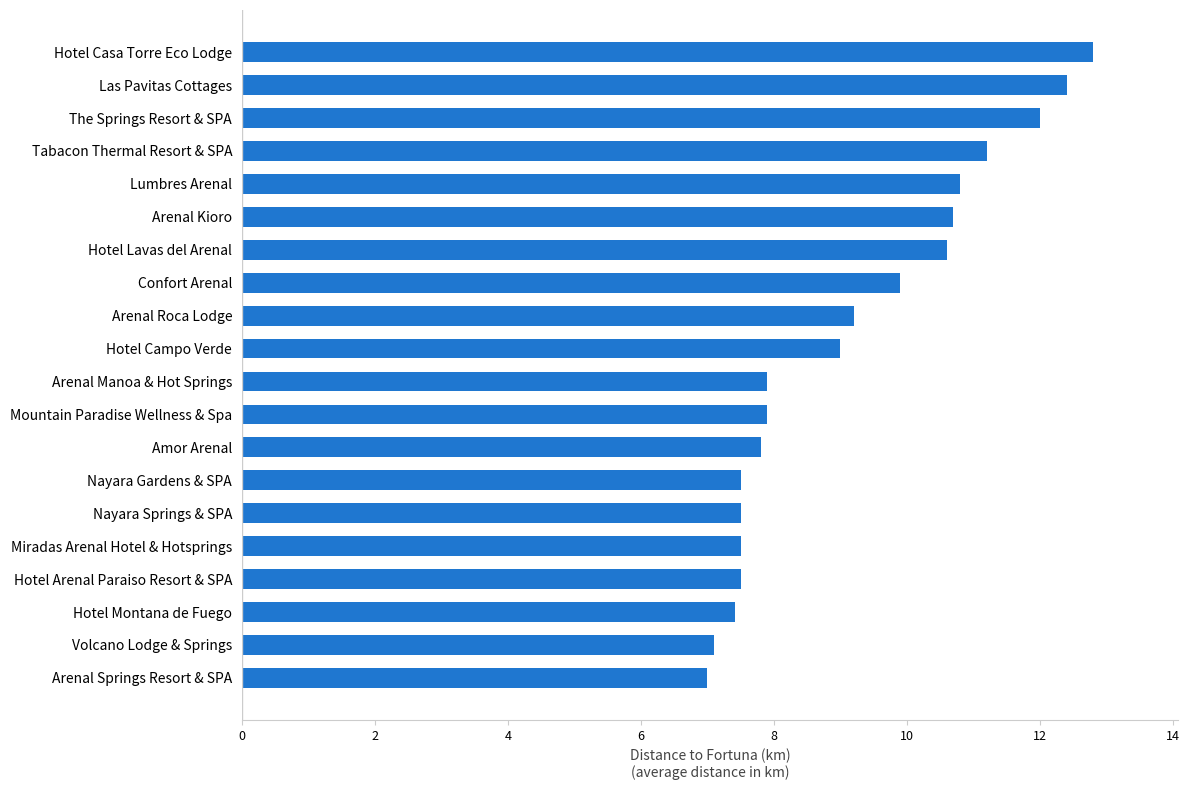

Between Las Pavitas Cottages and Arenal Springs Resort & SPA, which is larger?

Las Pavitas Cottages